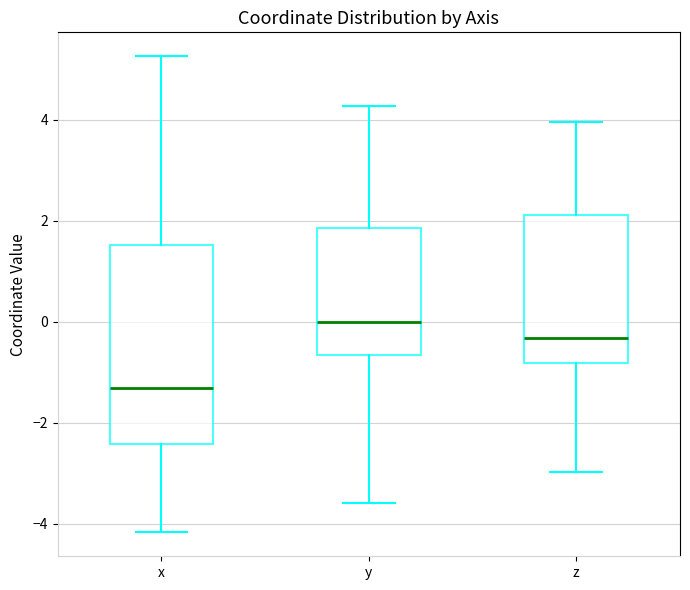

Reading left to right, read every box against the y-axis: the position of its median line, the range the box covers, and the ends of its whiskers. The values are not printed on the chart, so give them approximately, as read against the axis.

x: median -1.4, box -2.4 to 1.6, whiskers -4.2 to 5.2
y: median 0.0, box -0.6 to 1.8, whiskers -3.6 to 4.2
z: median -0.4, box -0.8 to 2.2, whiskers -3.0 to 4.0